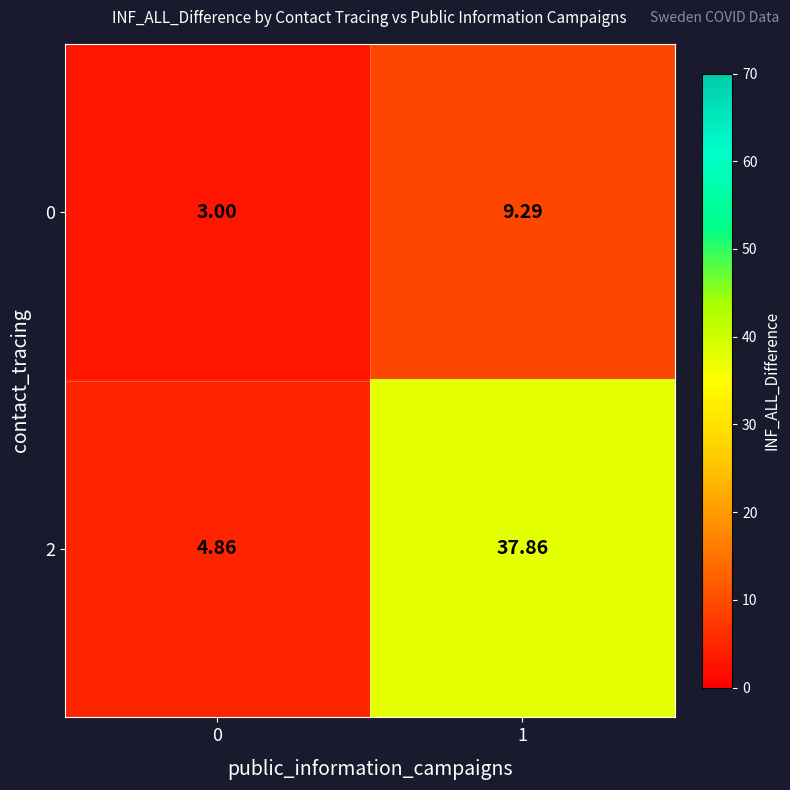

How many categories are shown in the chart?

2